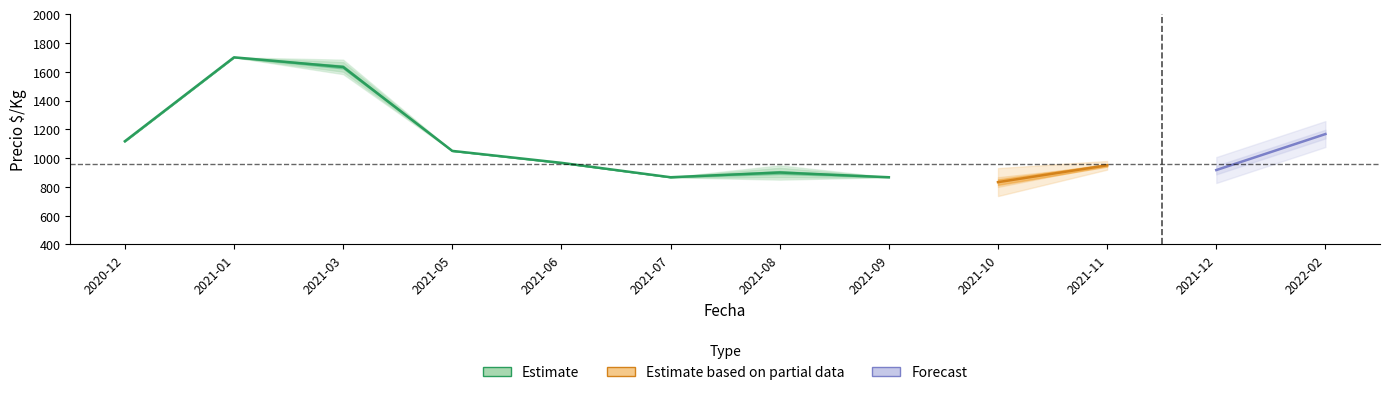

True or false: Precio maximo has more than 2 points higher than both neighbors.

True